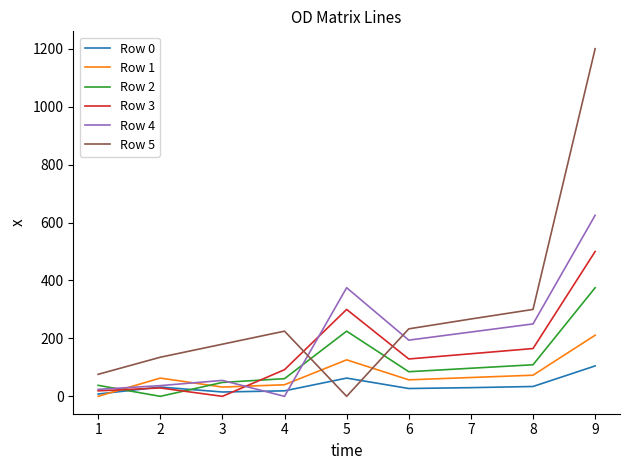

List the series in order of their peak value, highest first.

Row 5, Row 4, Row 3, Row 2, Row 1, Row 0